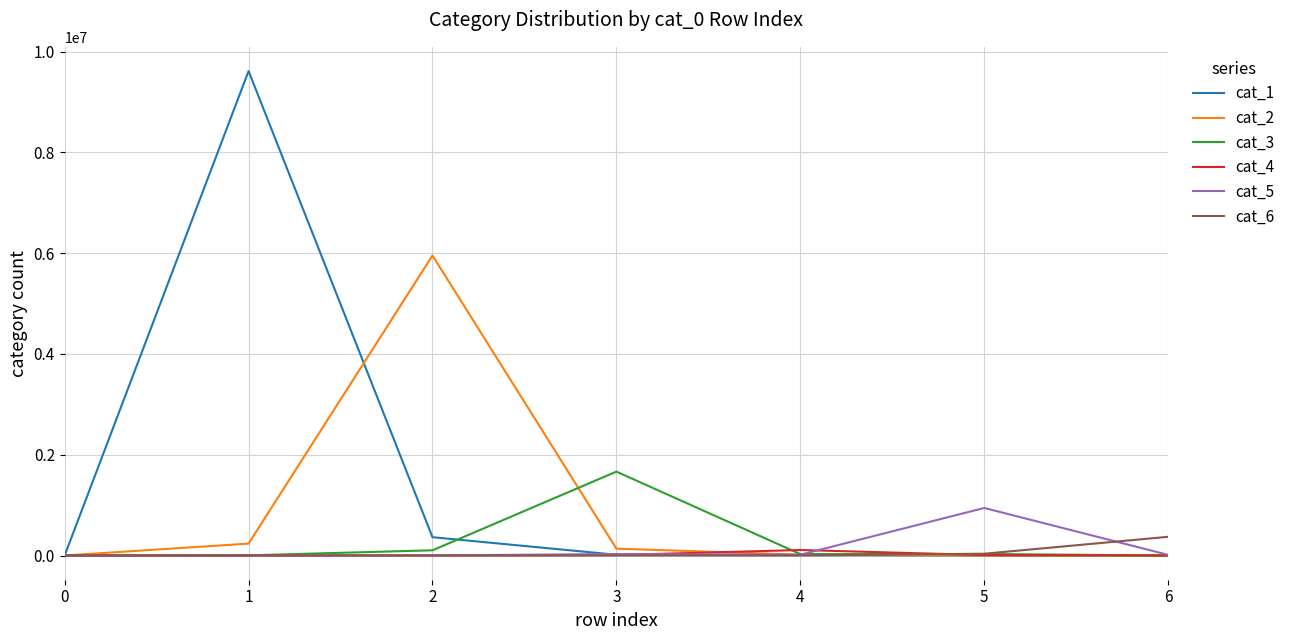

How many values in the cat_6 series are below 938?

3